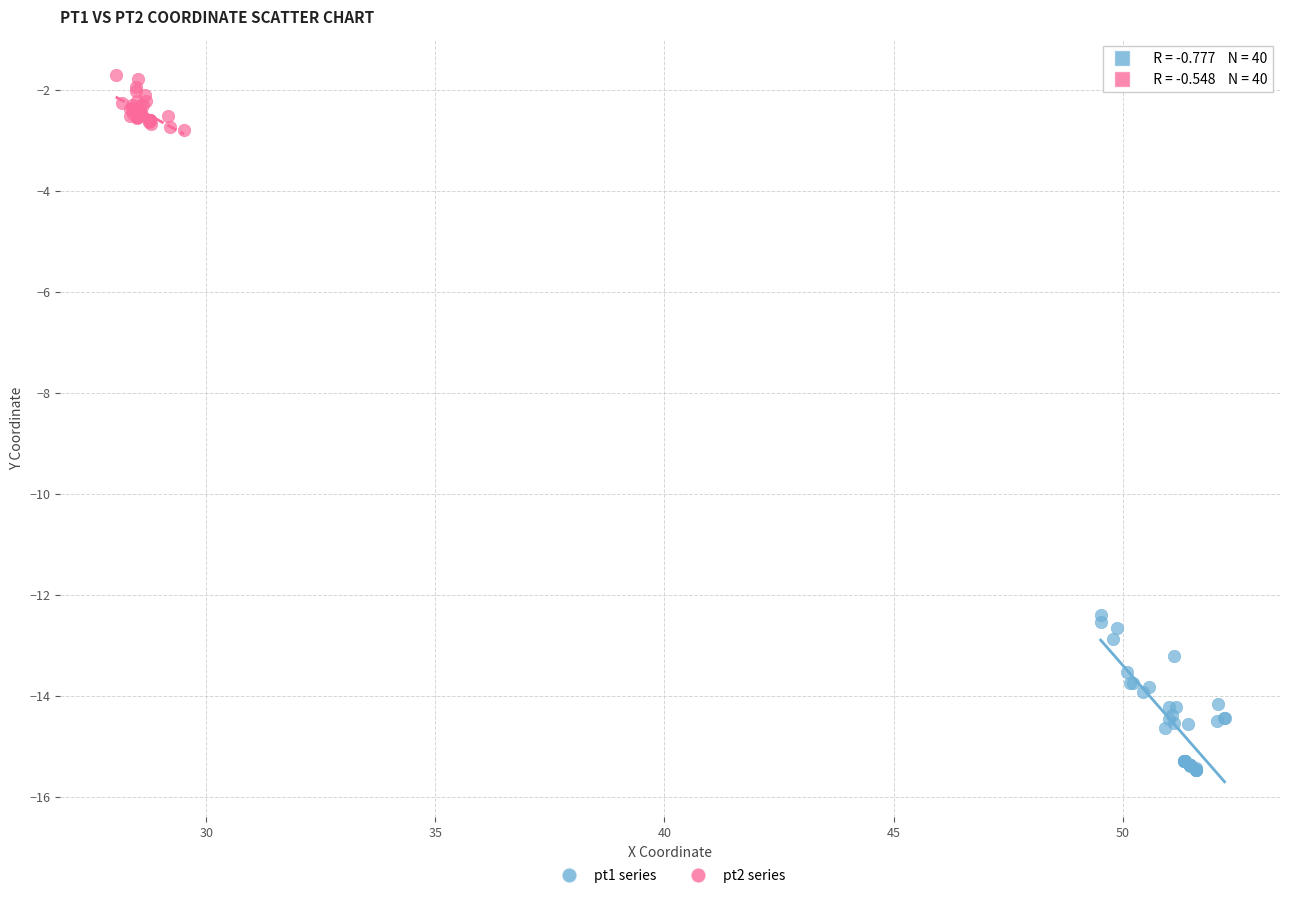

Which series reaches the minimum Y coordinate?

pt1 series